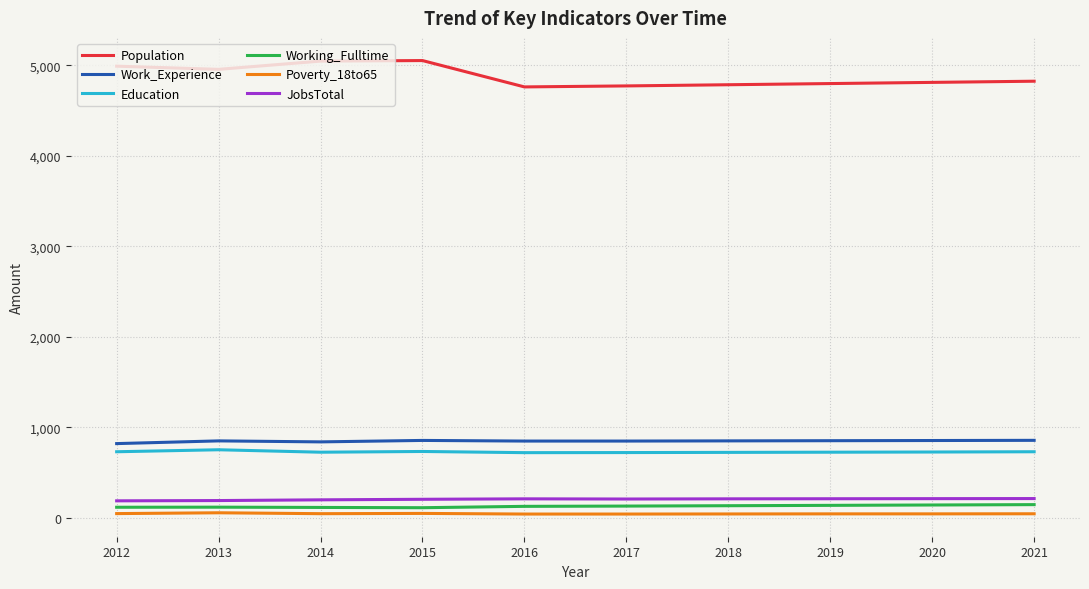

What is the maximum value shown in the chart?

5052